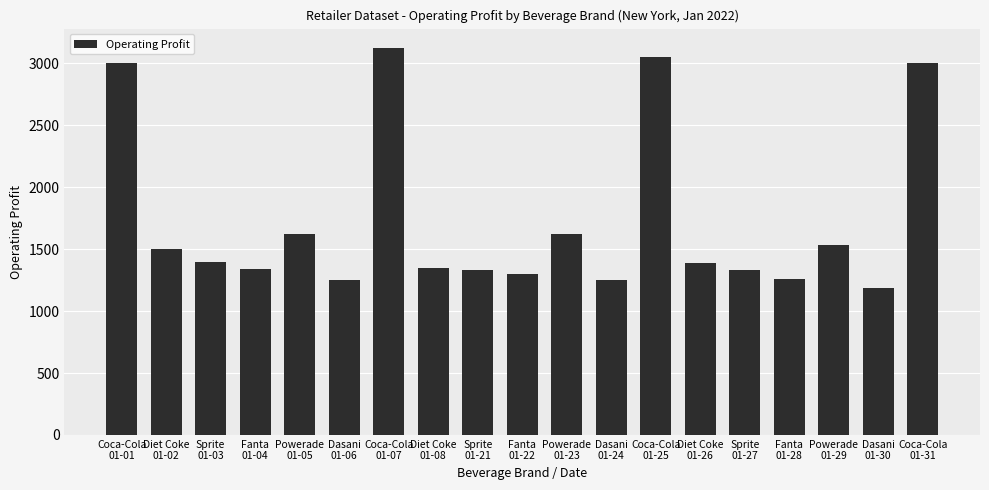

What is the average value?

1727.8